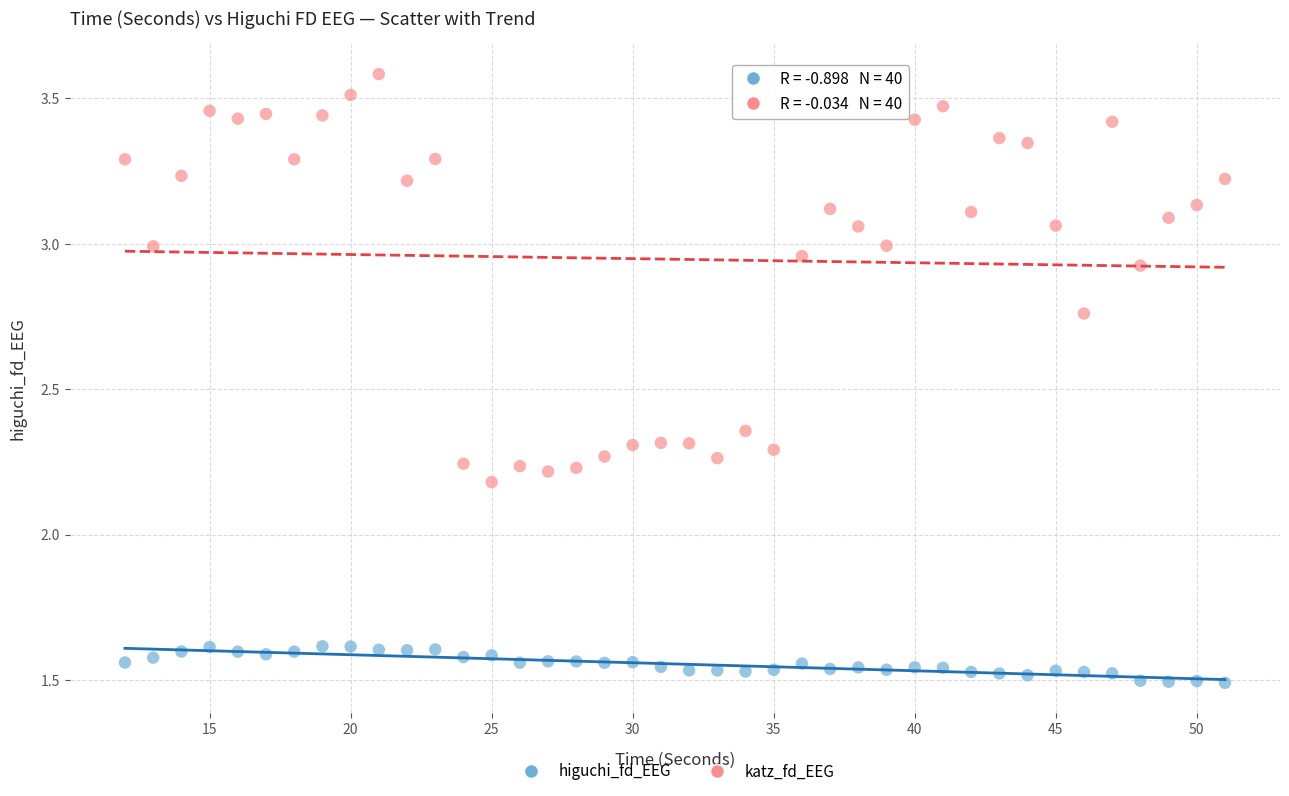

Which series reaches the maximum Y coordinate?

katz_fd_EEG